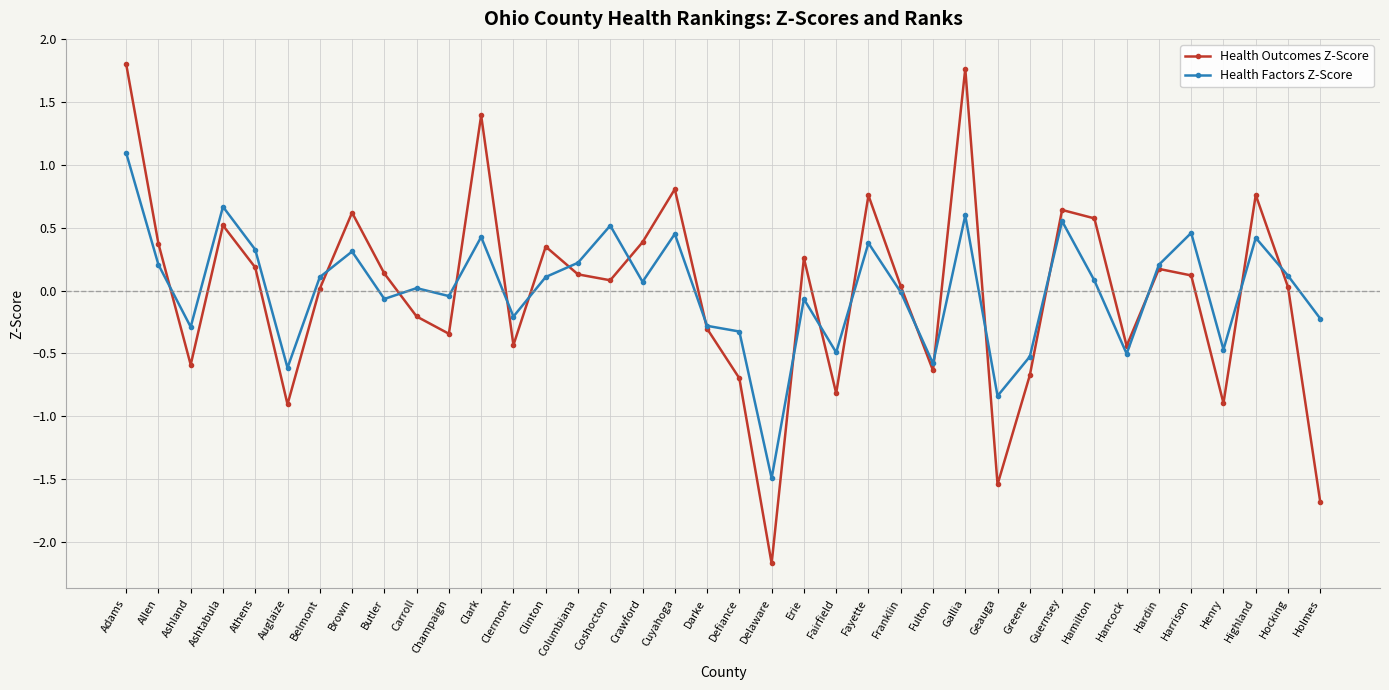

The value of Health Outcomes Z-Score at Champaign is -0.3. True or false?

True